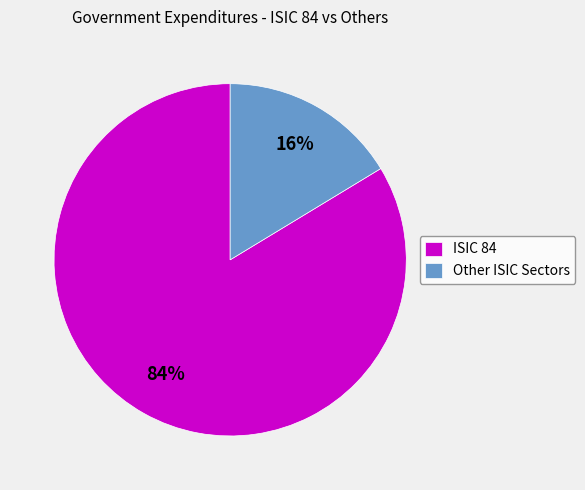

Rank the categories by value from highest to lowest.

ISIC 84, Other ISIC Sectors